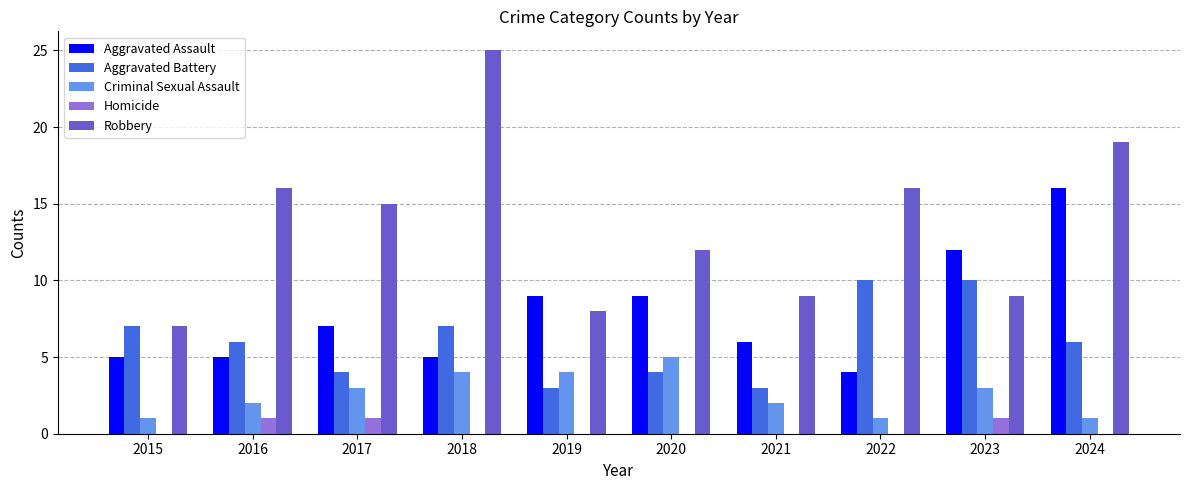

The value of Robbery at 2017 is 15. True or false?

True